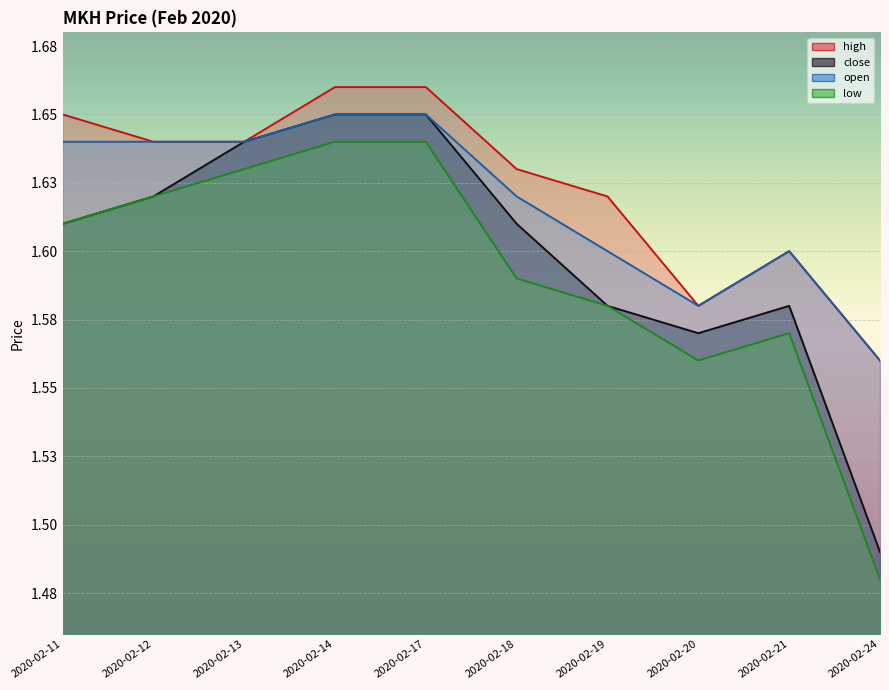

True or false: open has a value of 1.6 at 2020-02-19.

True